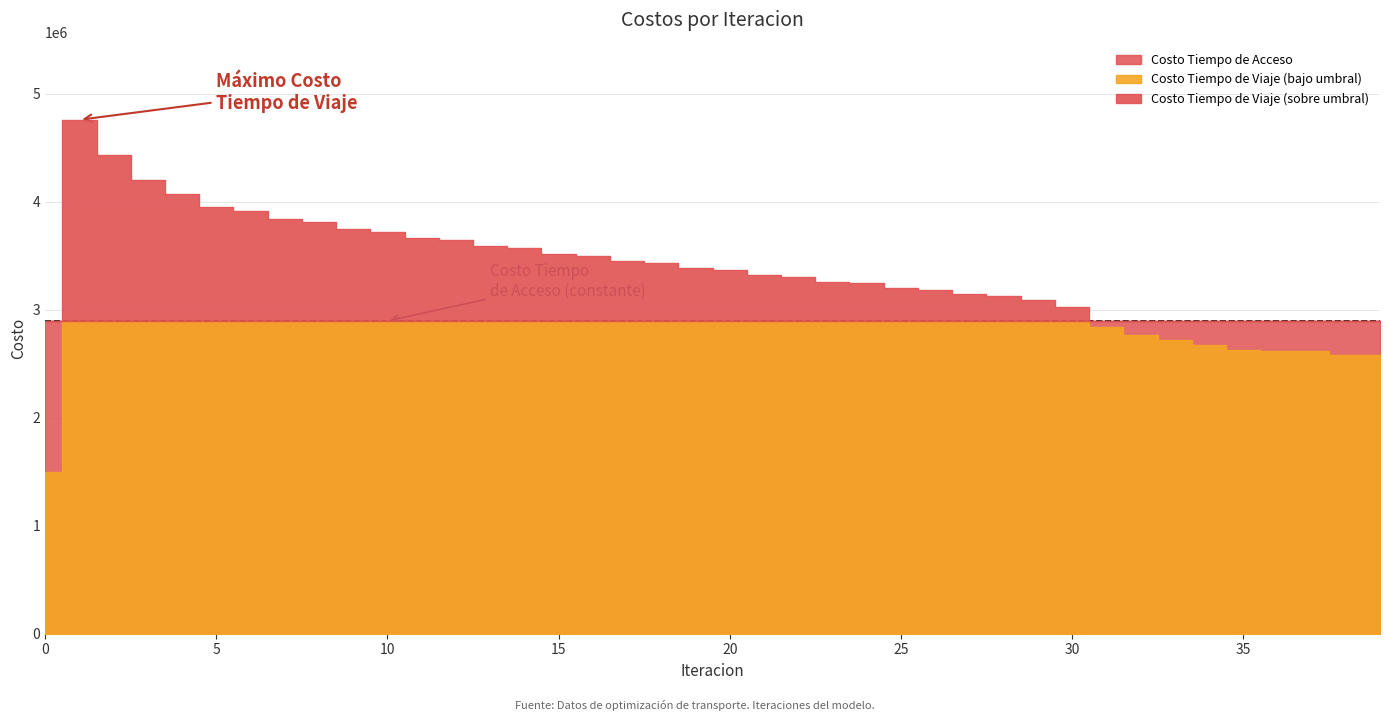

List the labels in order of Costo Tiempo de Viaje value, largest first.

1, 2, 3, 4, 5, 6, 7, 8, 9, 10, 11, 12, 13, 14, 15, 16, 17, 18, 19, 20, 21, 22, 23, 24, 25, 26, 27, 28, 29, 30, 31, 32, 33, 34, 35, 36, 37, 38, 39, 0